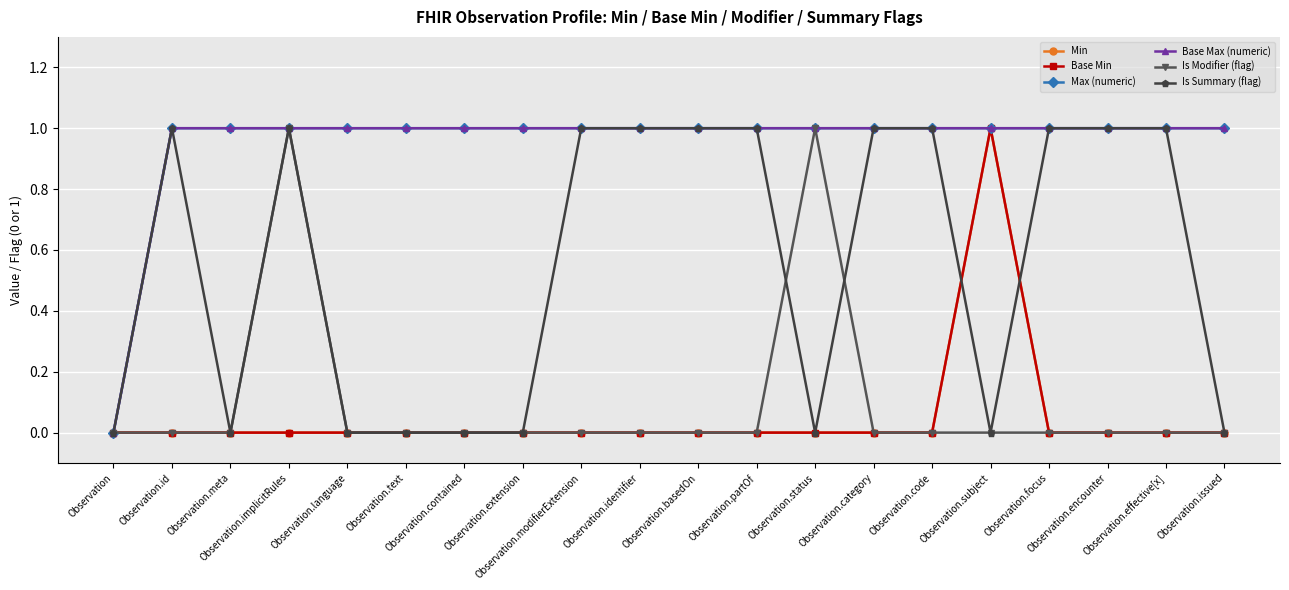

Does the chart have visible grid lines?

Yes